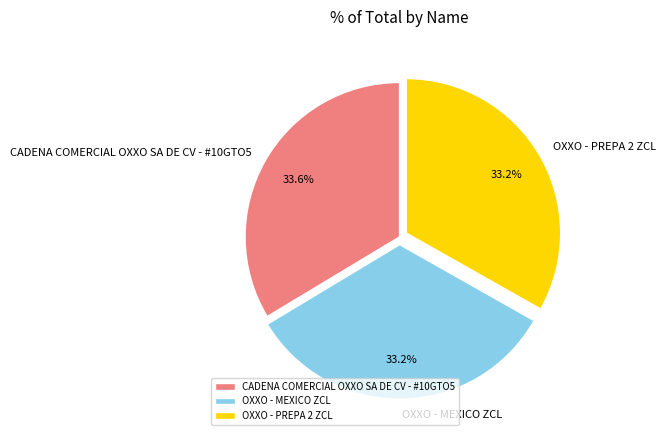

Combined, what portion of the pie is OXXO - MEXICO ZCL and OXXO - PREPA 2 ZCL?

66.4%